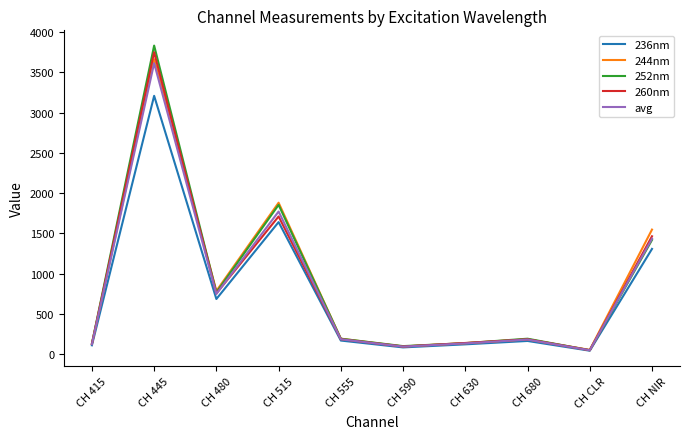

Which series changed the most between CH 415 and CH 680?

252nm